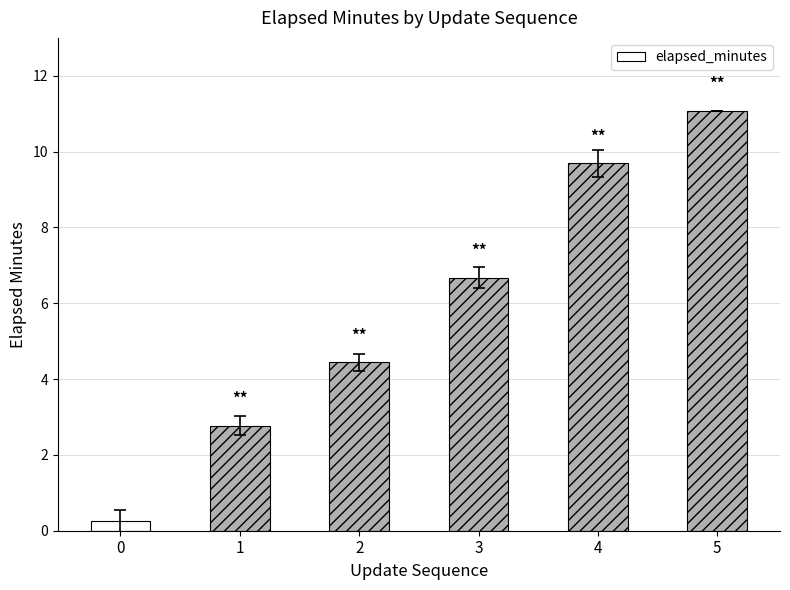

What is the greatest value displayed?

11.1